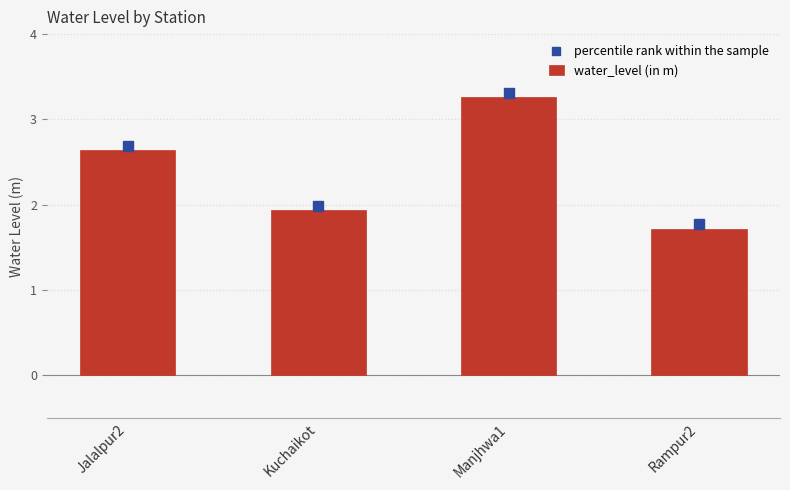

Which category has the lowest value across all series?

Rampur2